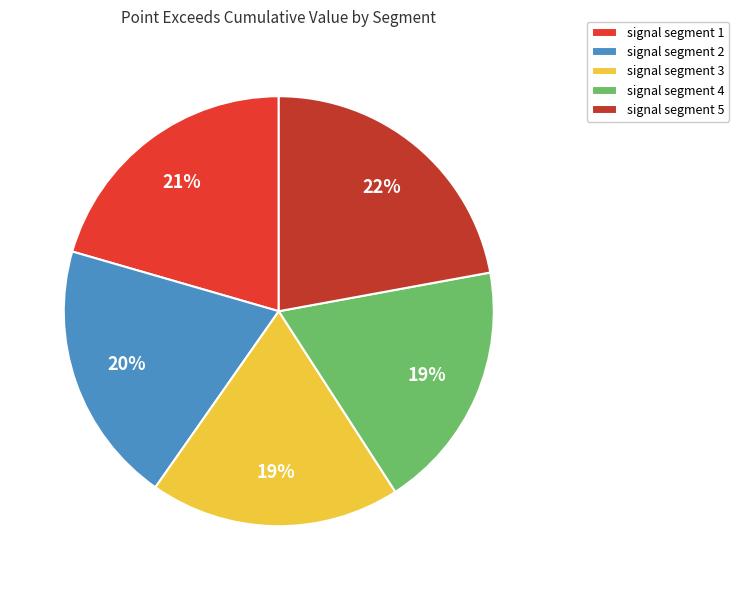

Which slice is the largest?

signal segment 5